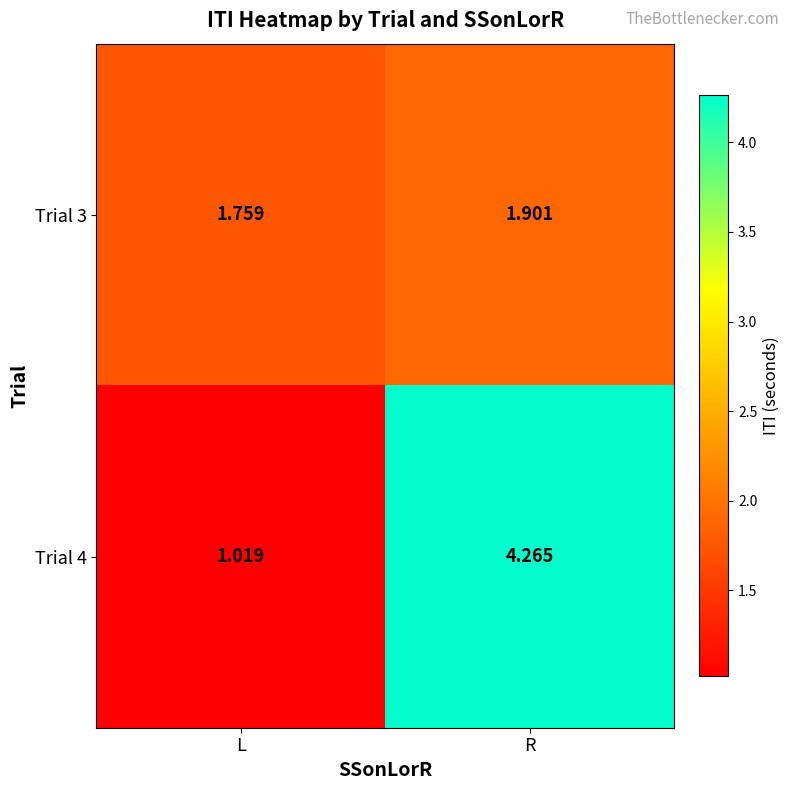

Where is Trial 3 nearest to the value 1?

L